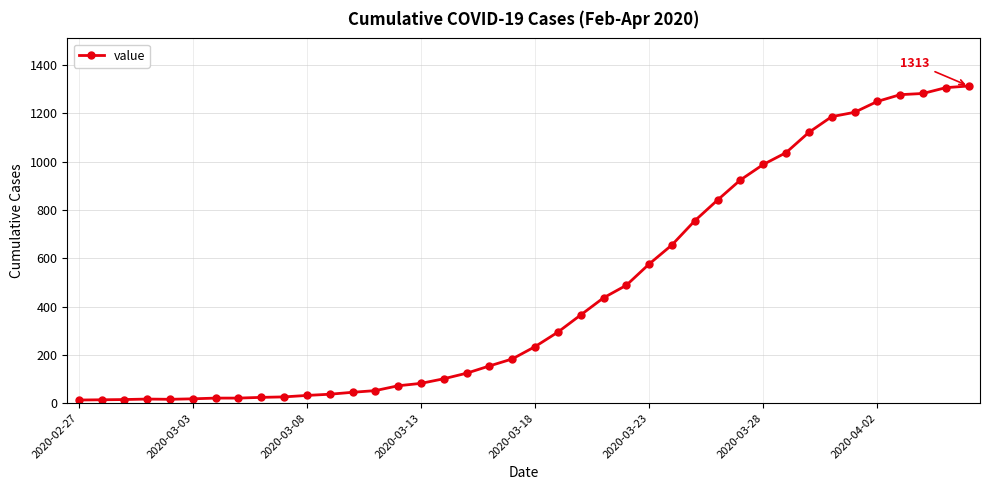

What is the difference between the second highest and minimum values?

1293